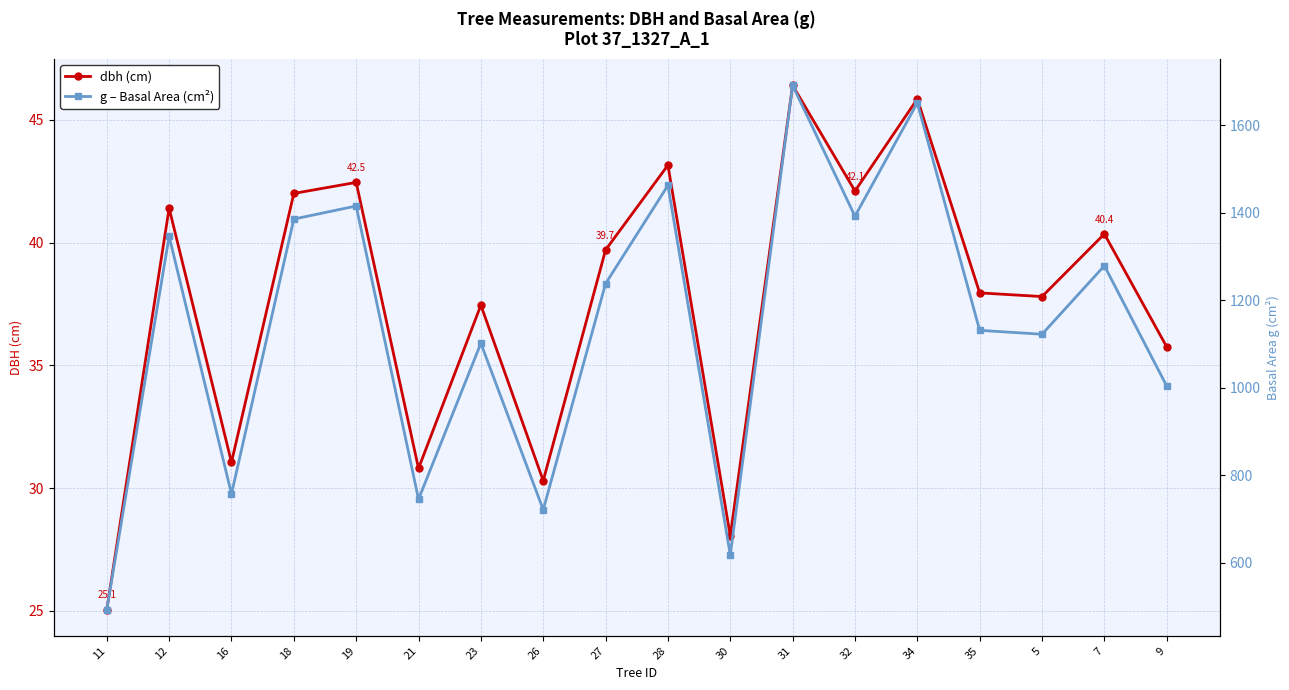

How many categories are shown in the chart?

18